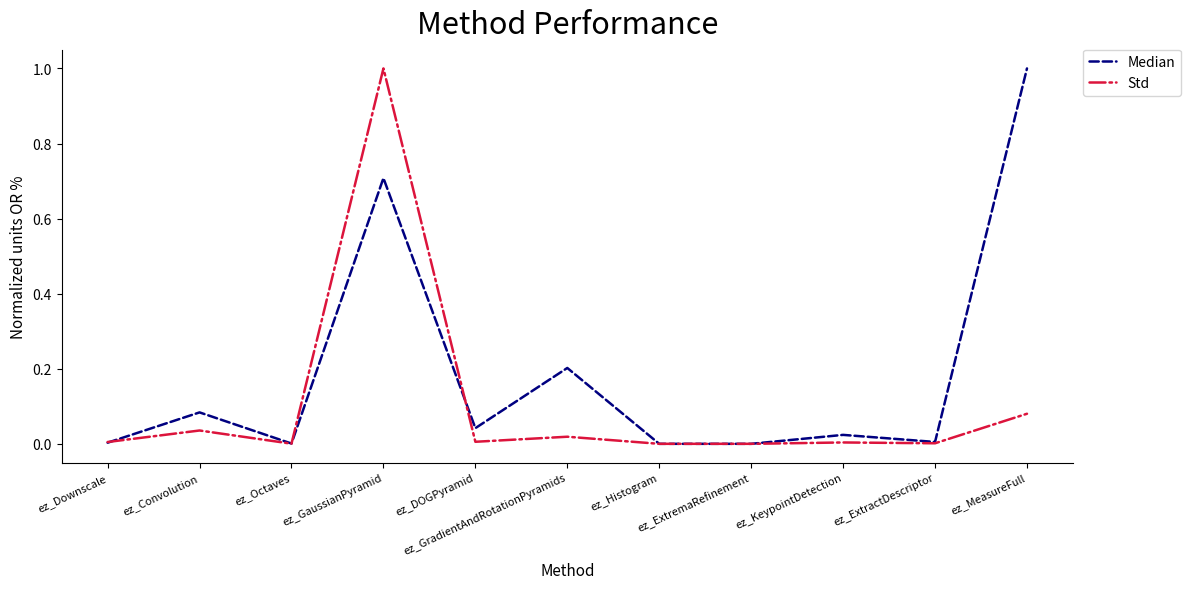

What is the greatest value displayed?

1.0